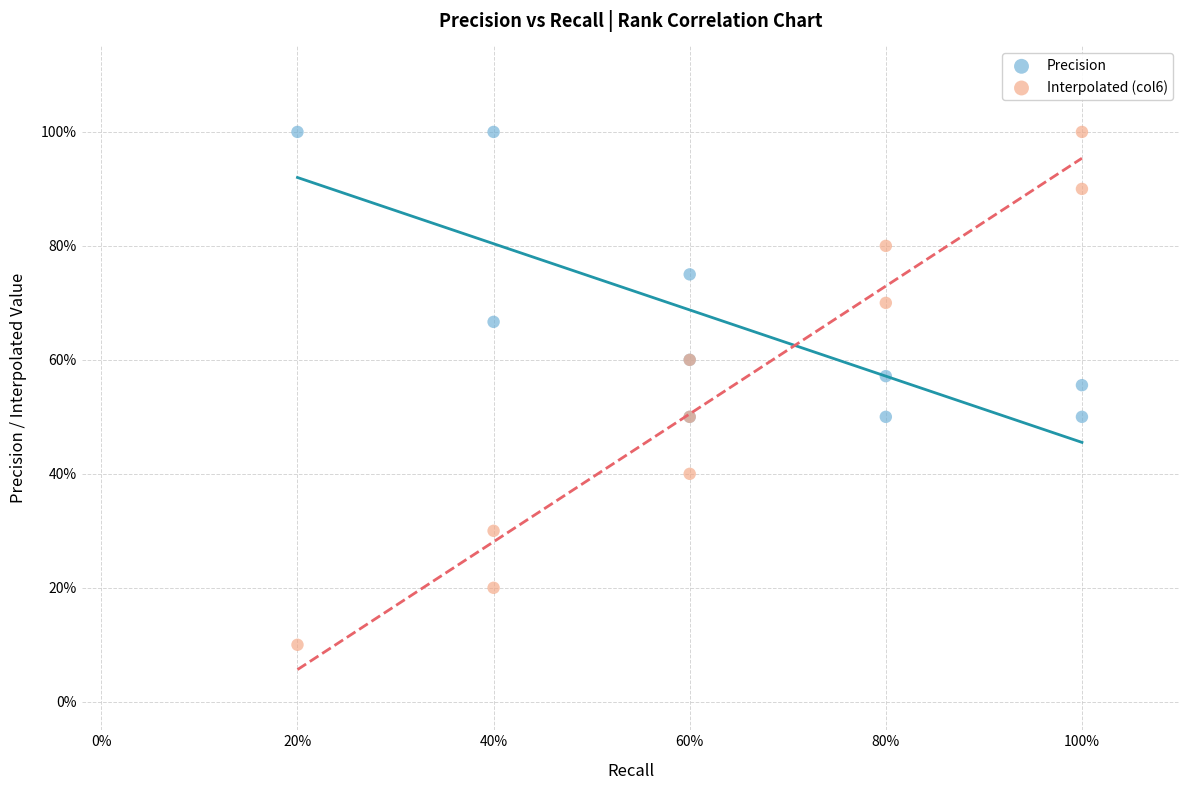

What are all the series names shown in the legend?

Precision, Interpolated (col6)